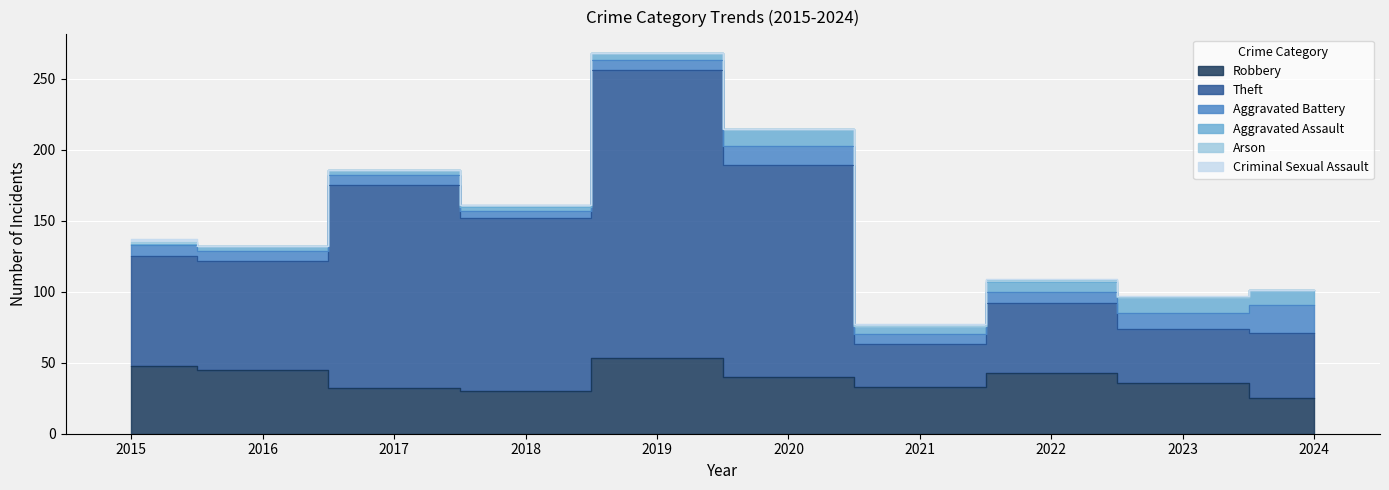

True or false: Robbery and Aggravated Assault intersect in this chart.

False